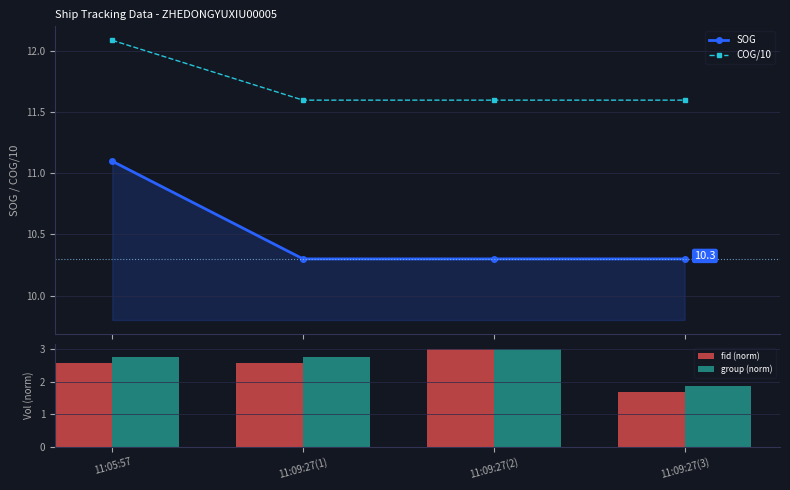

Count the COG/10 values in the range 11 to 12.

3